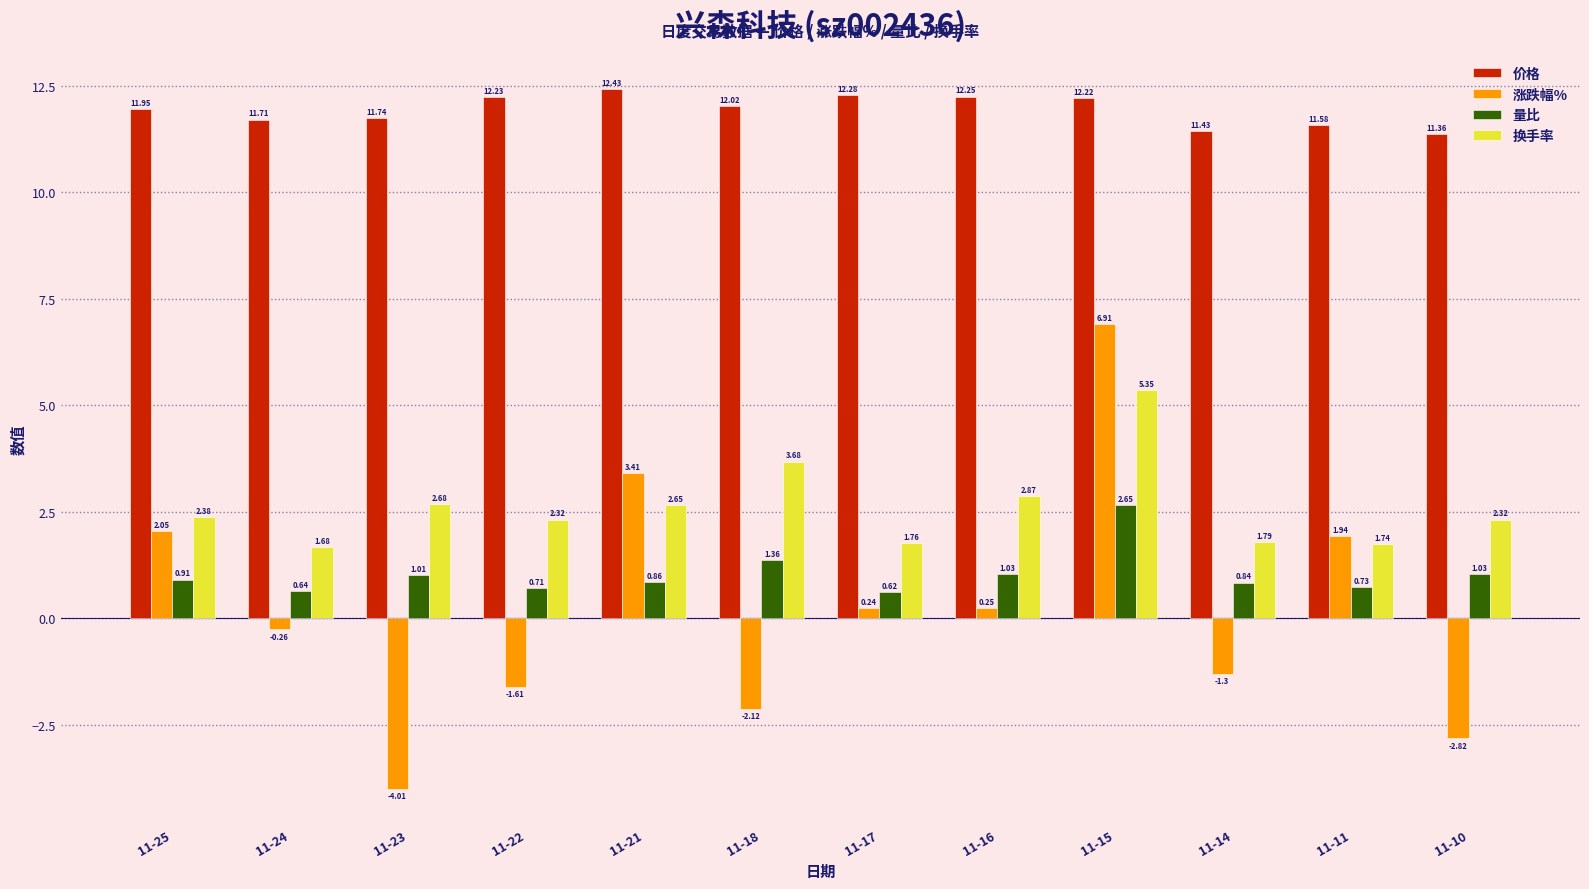

Which label corresponds to the largest value in the chart?

11-21